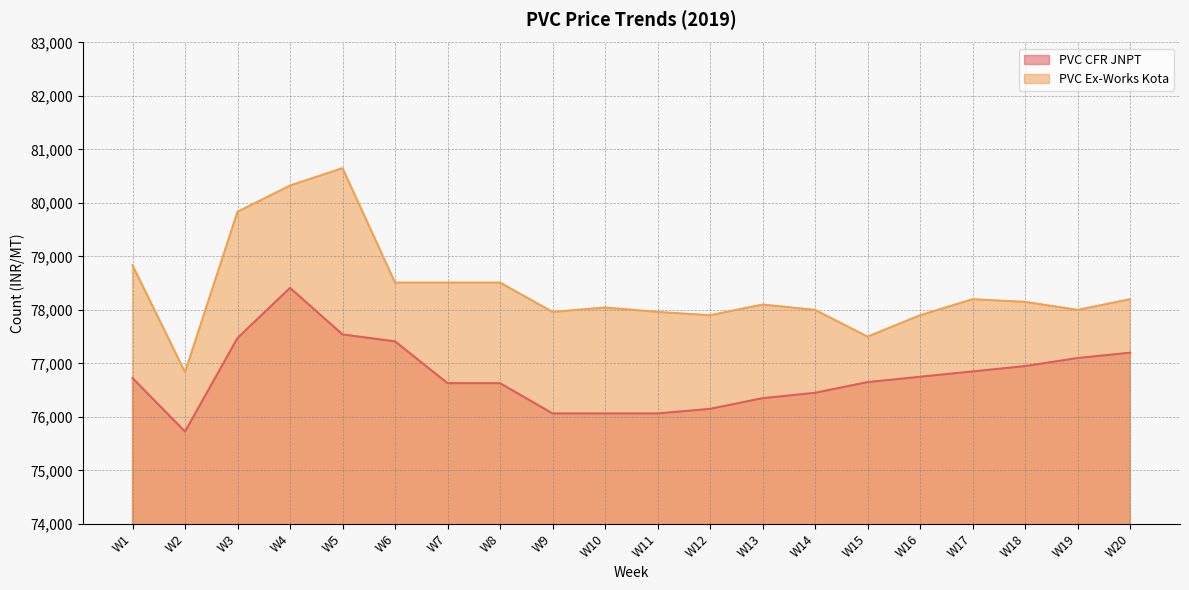

What is the difference between the maximum and minimum values in the PVC CFR JNPT series?

2687